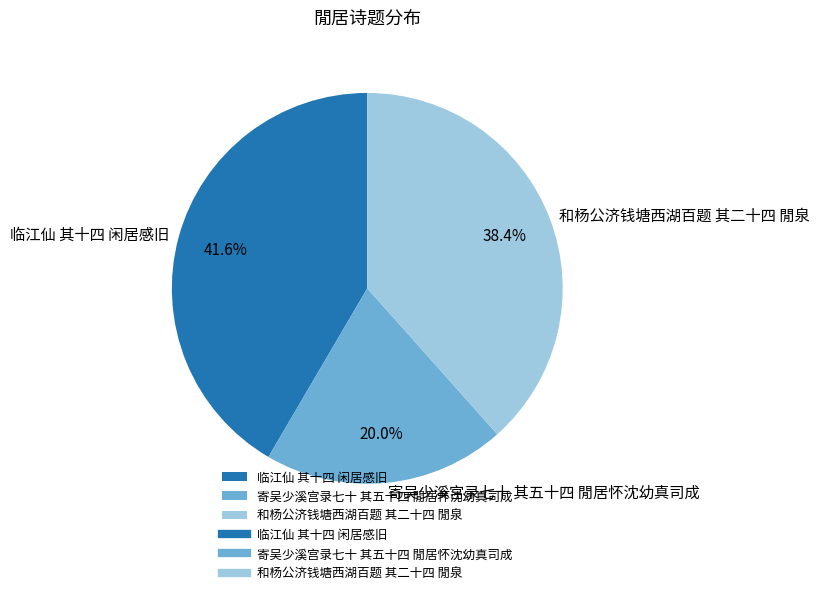

To the nearest percent, what percentage of the pie is 寄吴少溪宫录七十 其五十四 閒居怀沈幼真司成?

20%